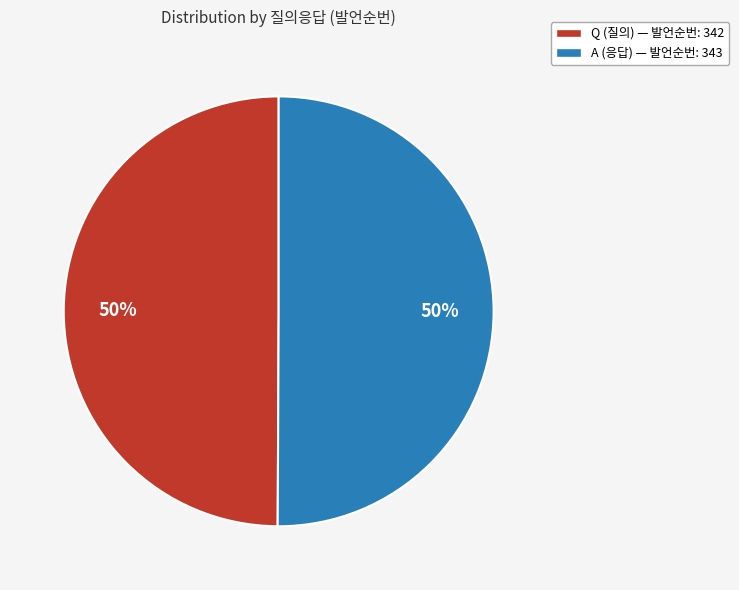

How many slices are in this pie chart?

2